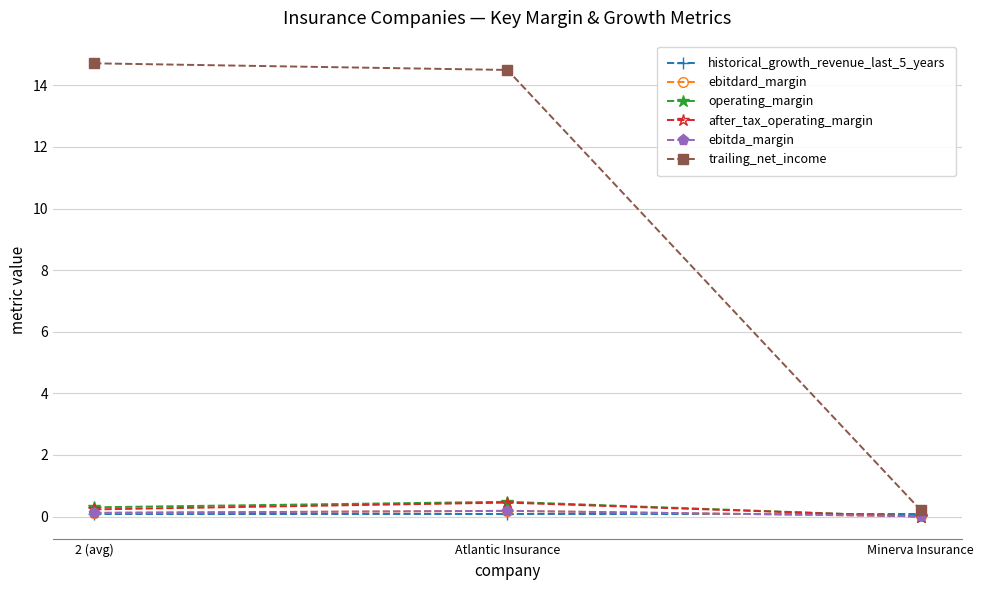

Which series has the largest range (max minus min)?

trailing_net_income